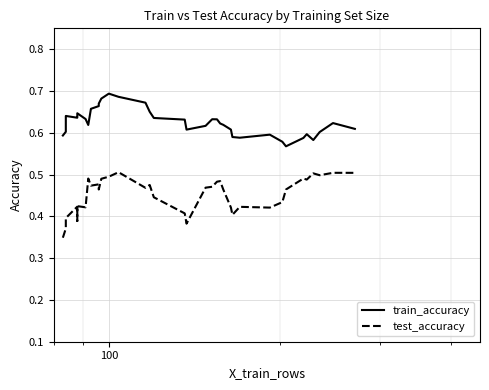

How many categories are shown in the chart?

36